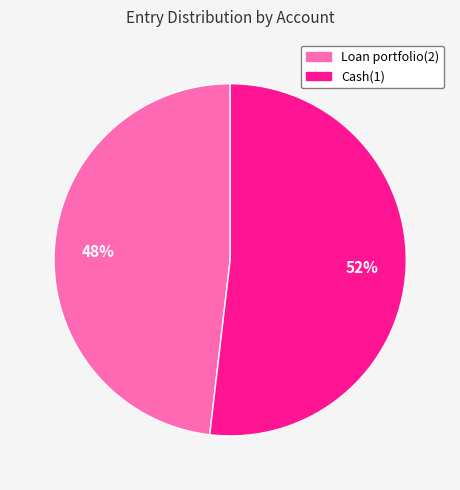

Approximately how many times larger is the value at Loan portfolio(2) compared to Cash(1)?

0.9